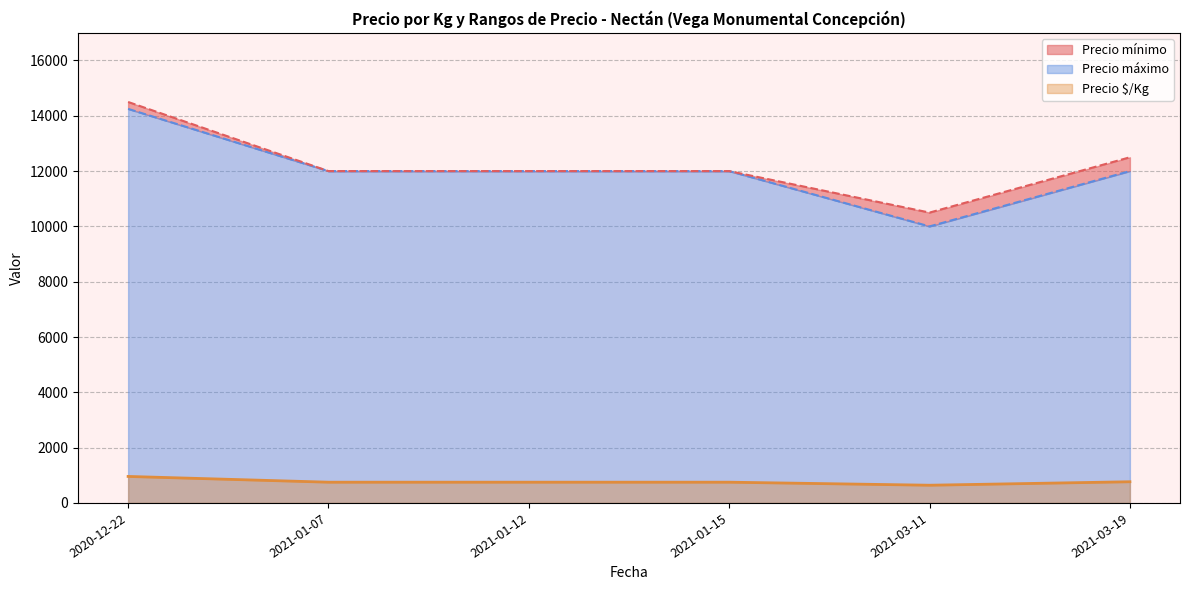

What is the minimum value for Precio \$/Kg?

640.5